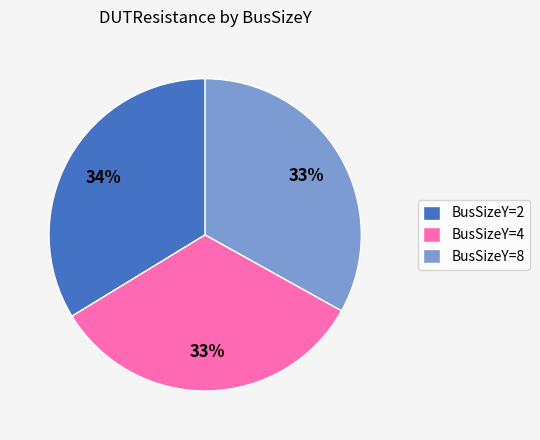

Which category has the biggest portion of the pie?

BusSizeY=2